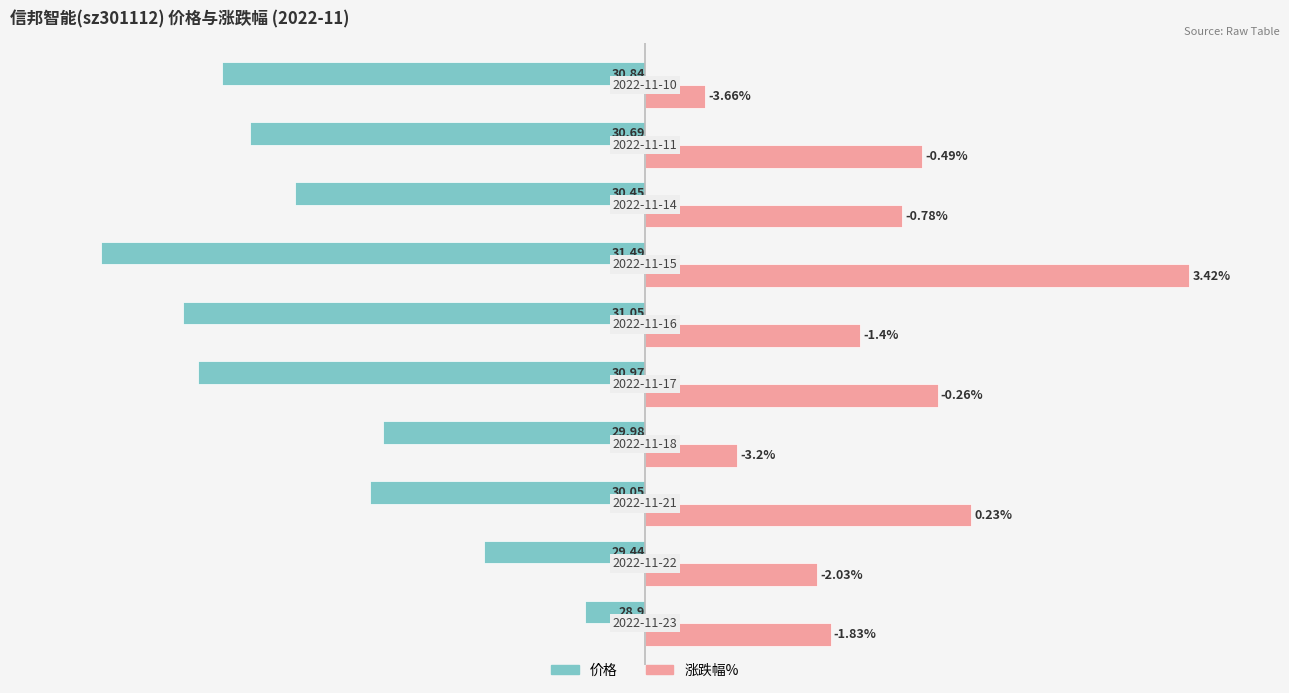

What are all the series names shown in the legend?

价格, 涨跌幅%